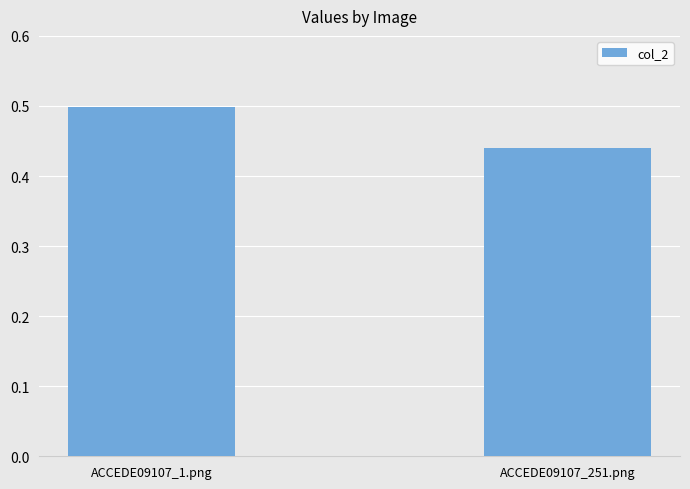

Rank the categories by value from highest to lowest.

ACCEDE09107_1.png, ACCEDE09107_251.png